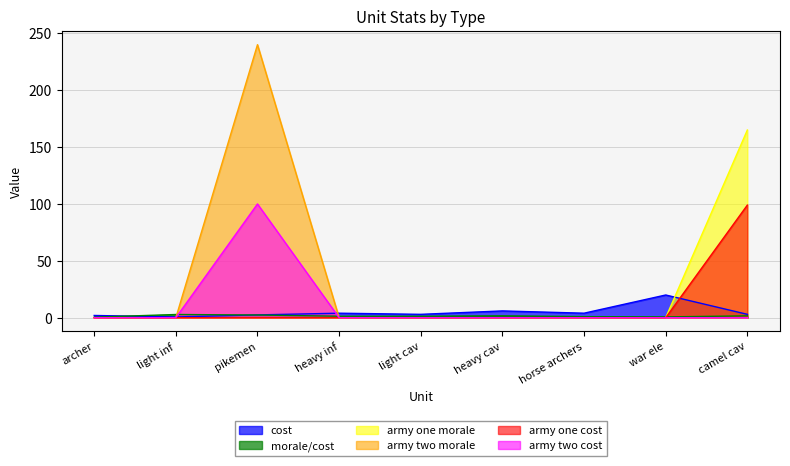

True or false: army two morale has a value of 0.0 at horse archers.

True